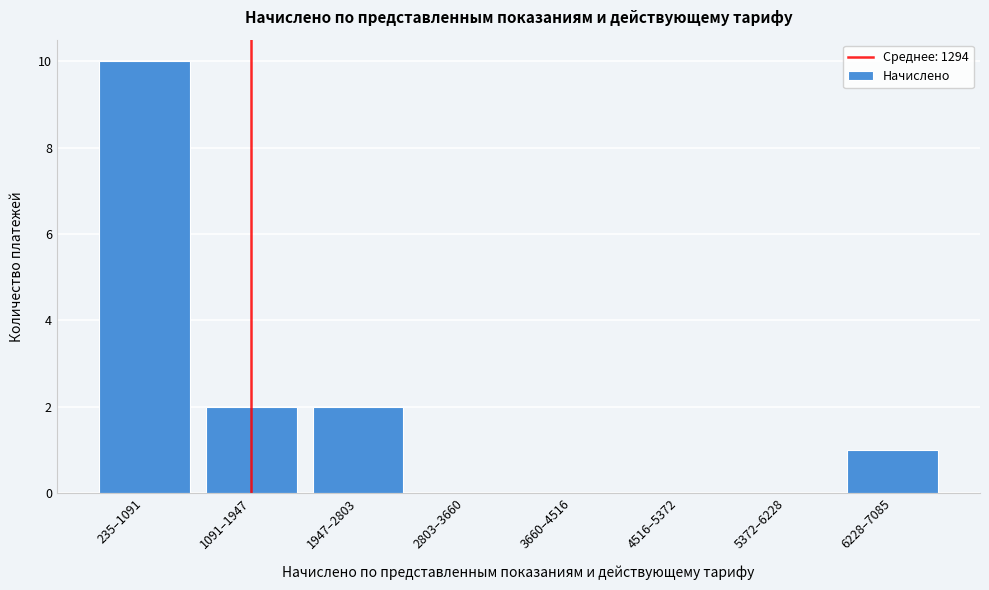

Reading right to left, what are all the values shown in this chart?

6228–7085=1	5372–6228=0	4516–5372=0	3660–4516=0	2803–3660=0	1947–2803=2	1091–1947=2	235–1091=10